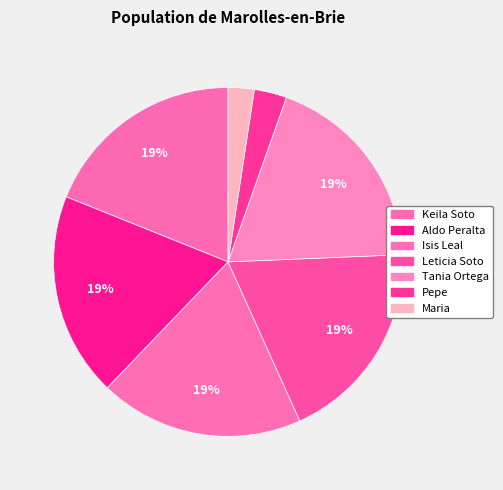

To the nearest percent, what is the combined percentage of Isis Leal and Aldo Peralta?

38%